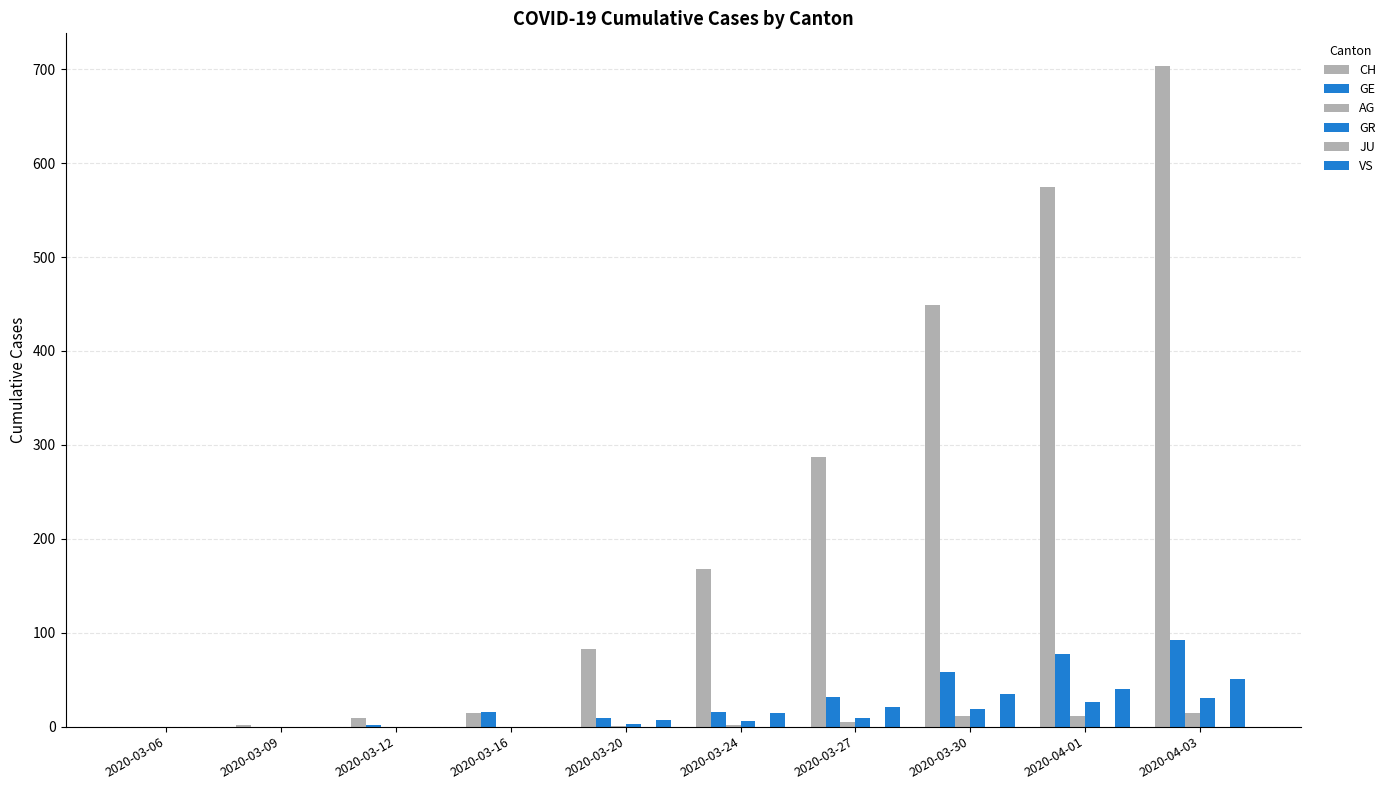

Is it true that AG equals 0 at 2020-03-16?

True